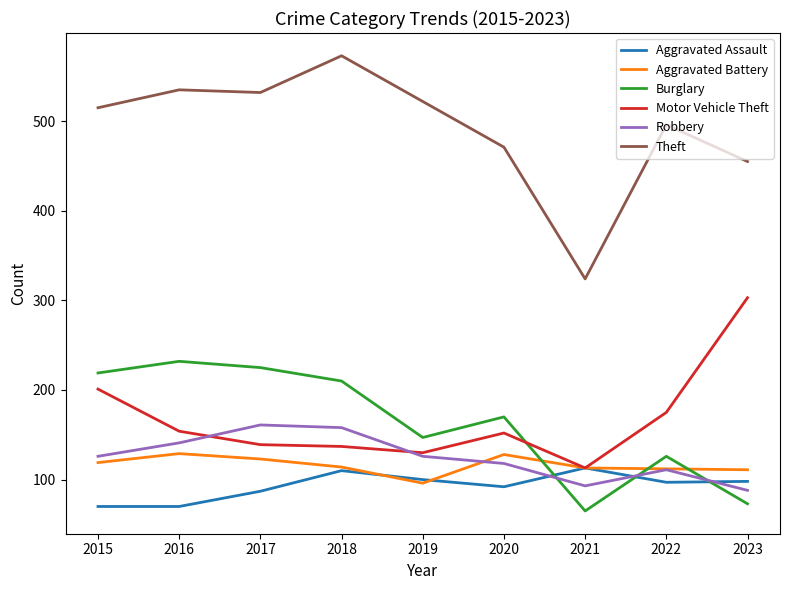

Where is Theft nearest to the value 448?

2023